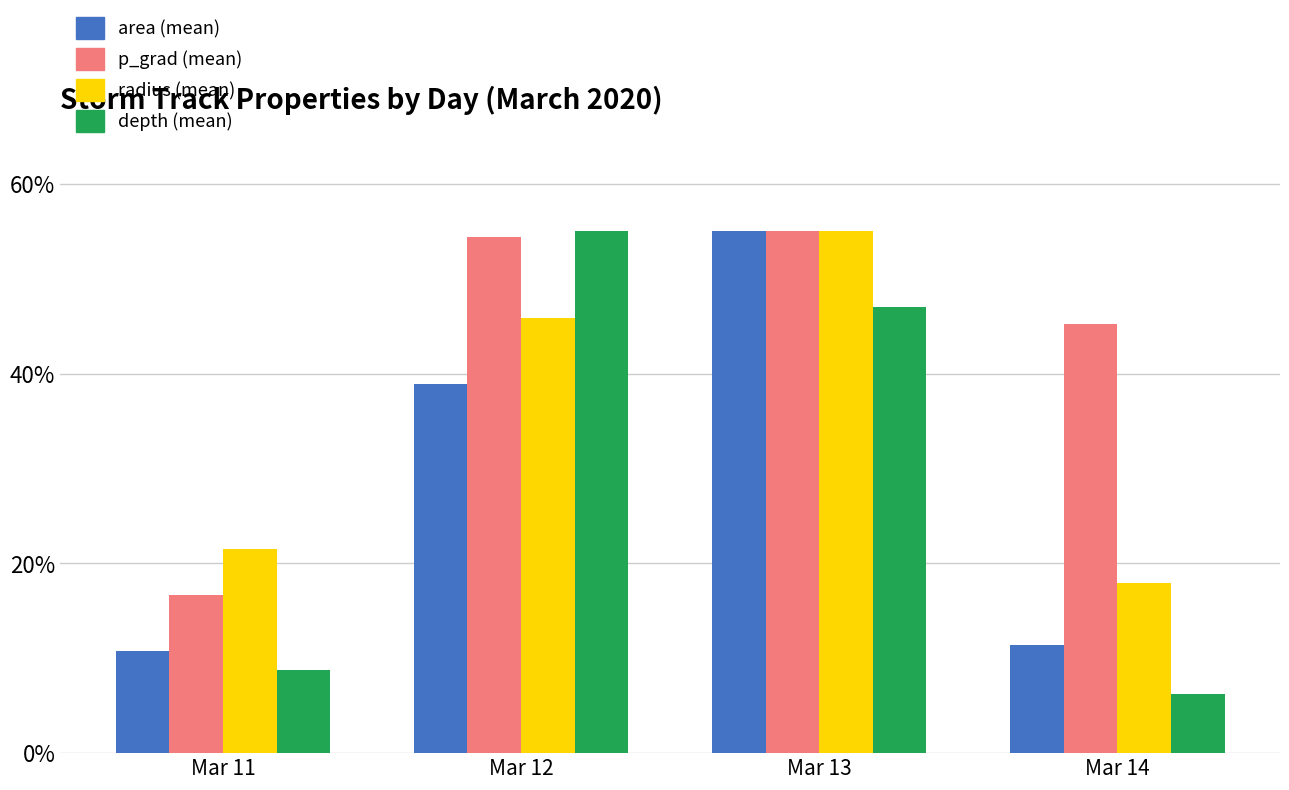

What is the spread (max minus min) of values at Mar 12?

16.1